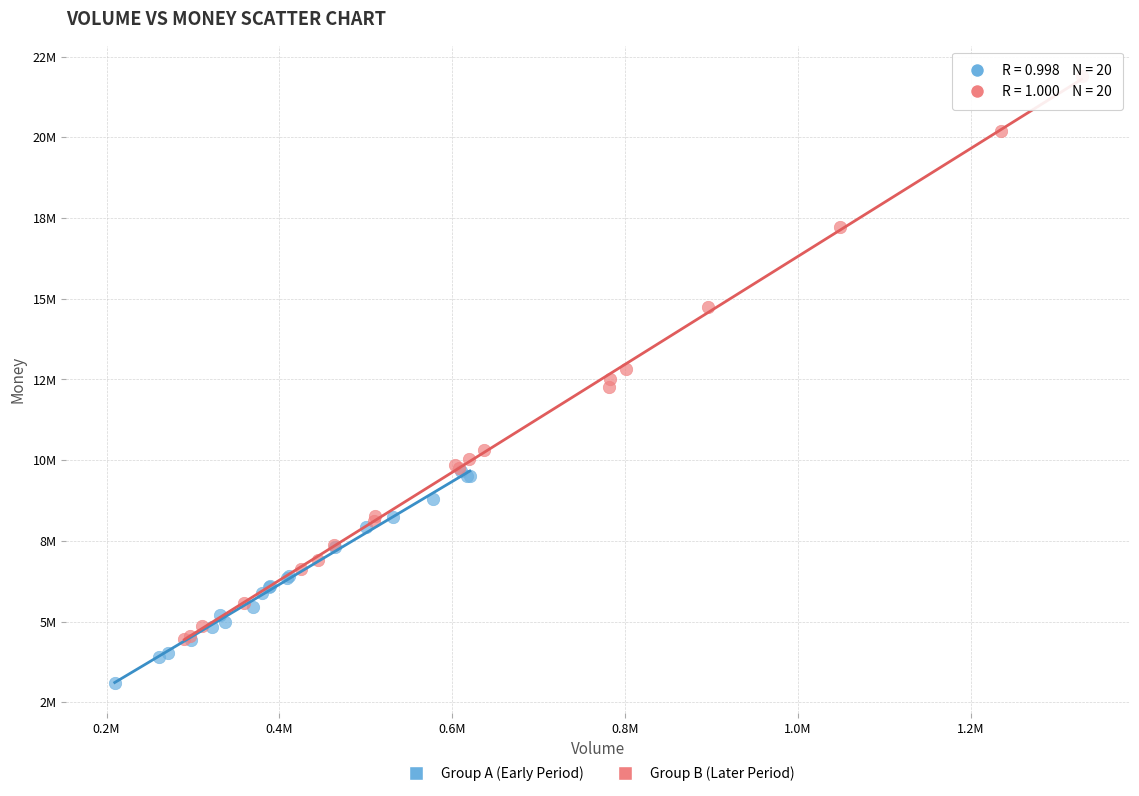

Which series has the widest spread of Y values?

Group B (Later Period)